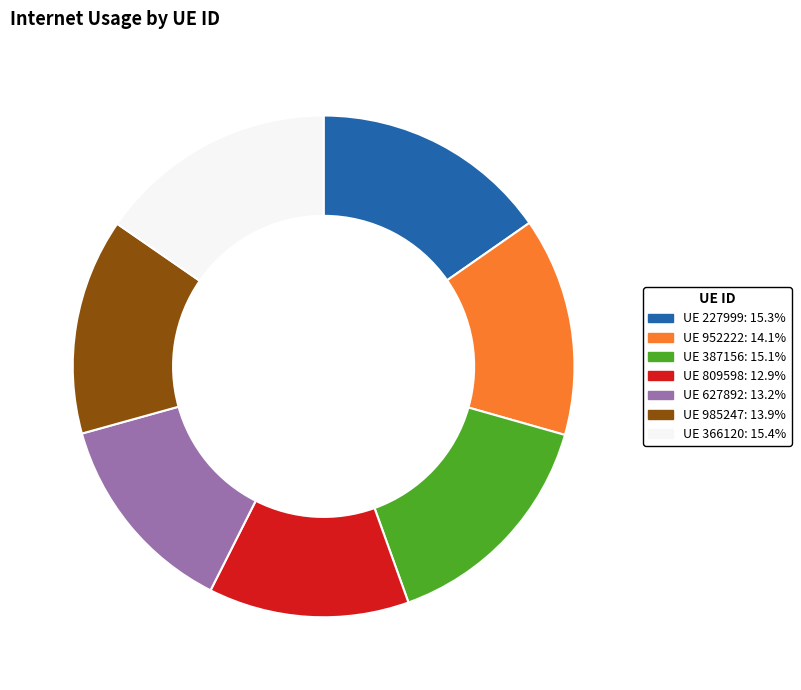

Is there a majority slice in this chart?

No